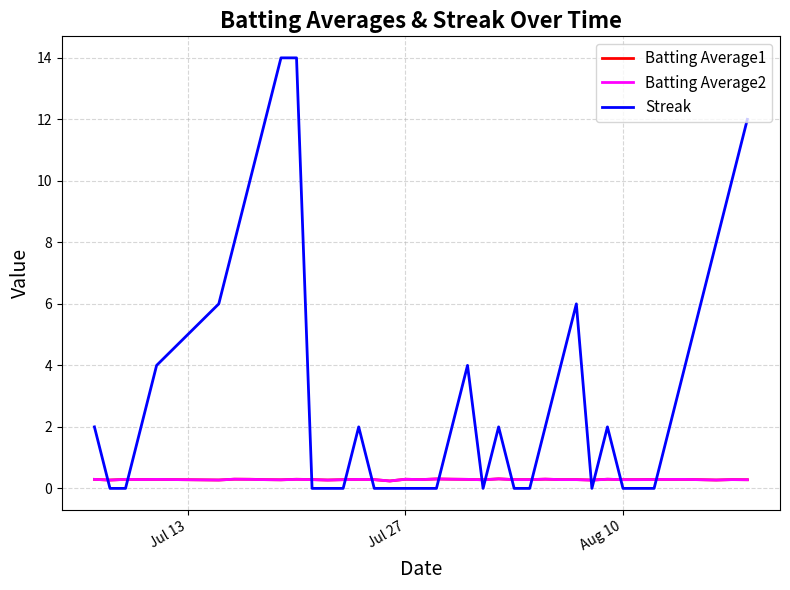

Which series has the widest spread of values?

Streak